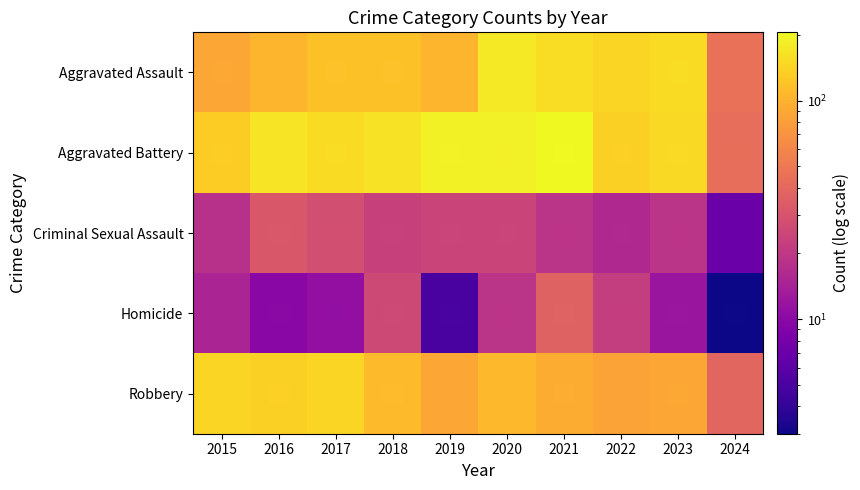

The Robbery series shows 107 at 2020. True or false?

True